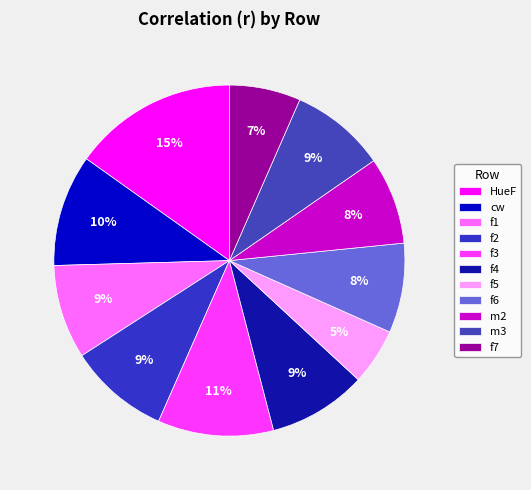

Is it true that f5 is 5% of the pie?

True